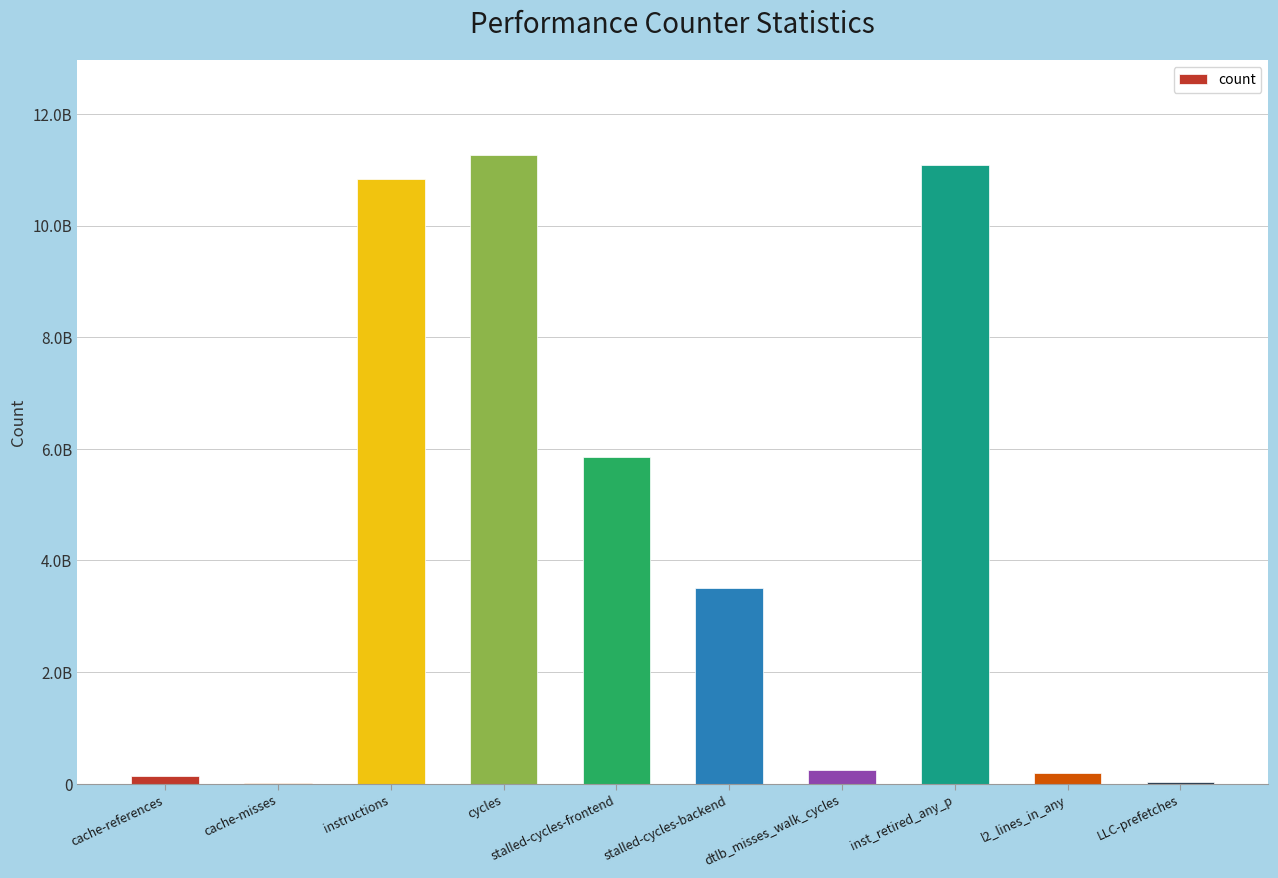

What is the difference between the maximum and minimum values?

11257419811